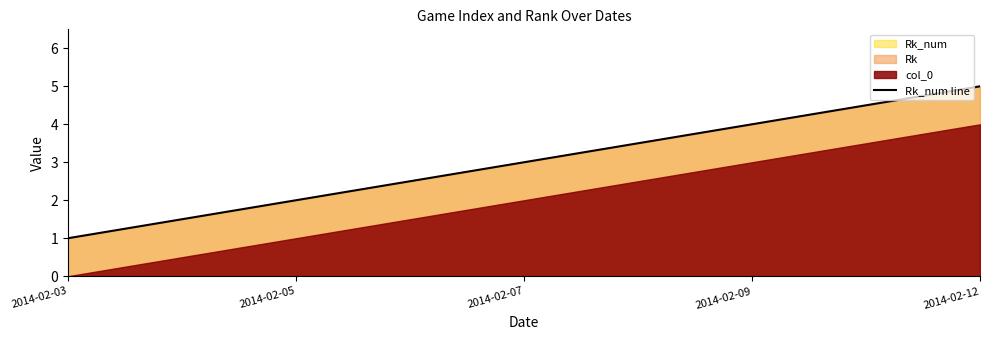

Rank the categories by value from highest to lowest.

2014-02-12, 2014-02-09, 2014-02-07, 2014-02-05, 2014-02-03